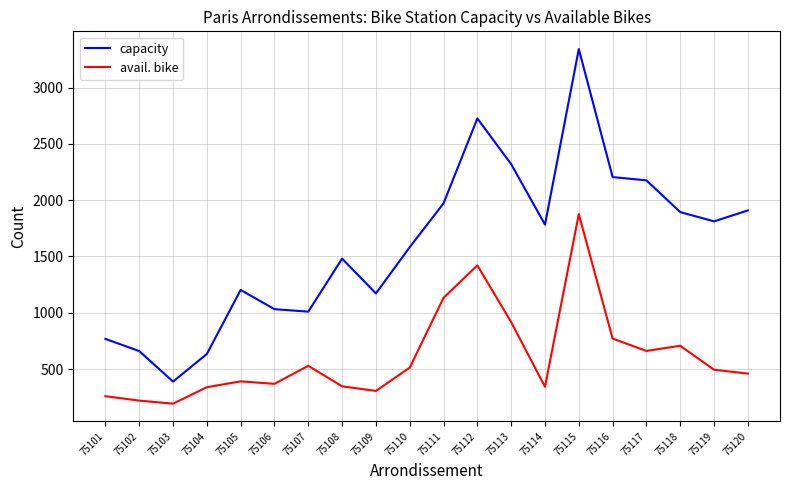

The avail. bike series shows 330 at 75103. True or false?

False